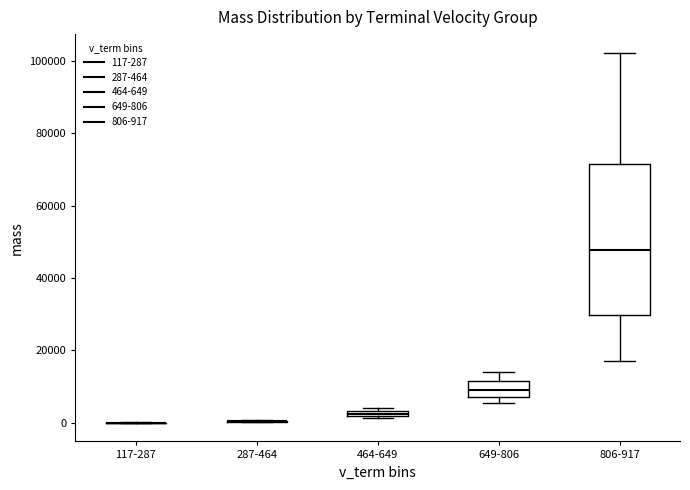

Which box is the tallest, from its lower edge to its upper edge?

806-917